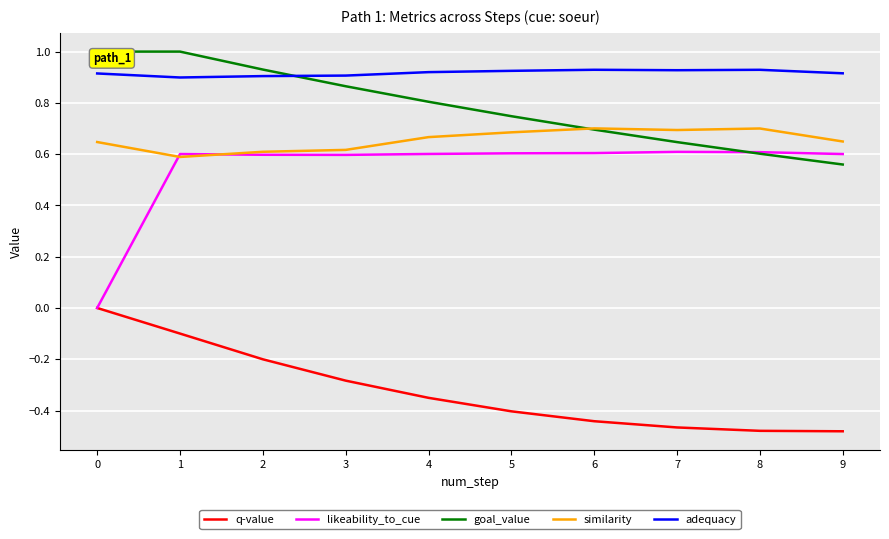

Which series changed the most between 1 and 9?

goal_value